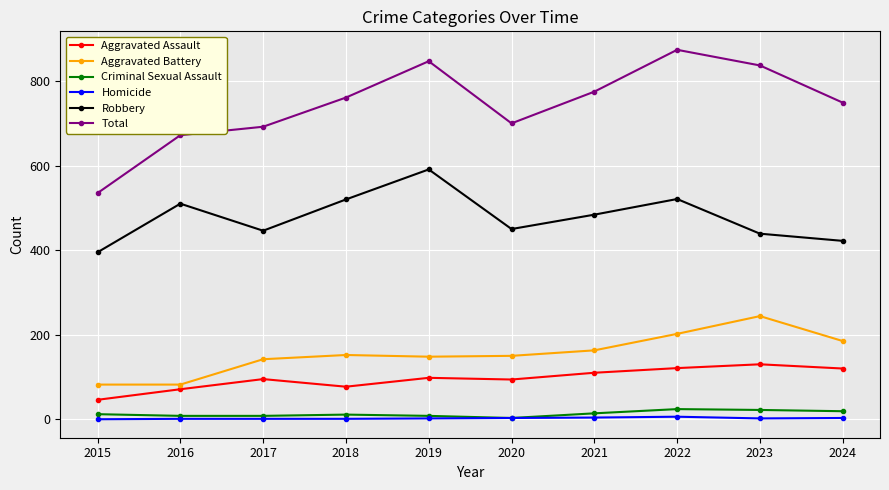

Does the chart display data point markers on the line(s)?

Yes